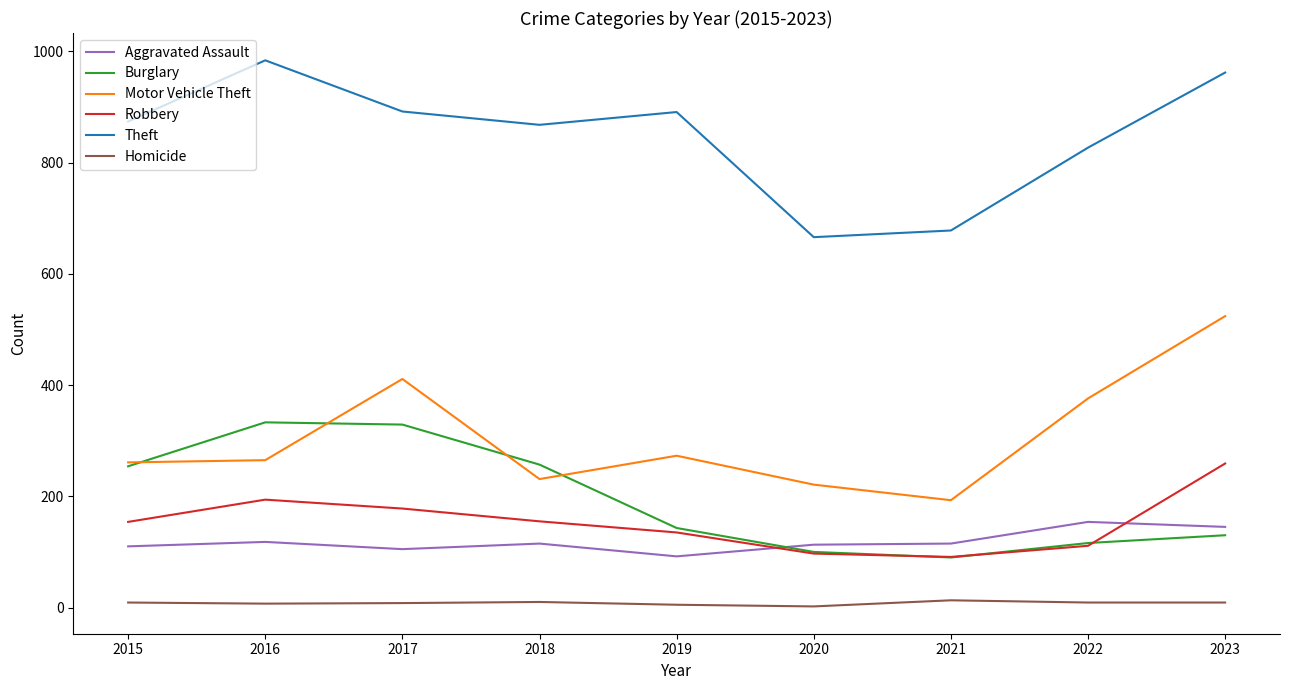

At how many categories does at least one series exceed 302?

9